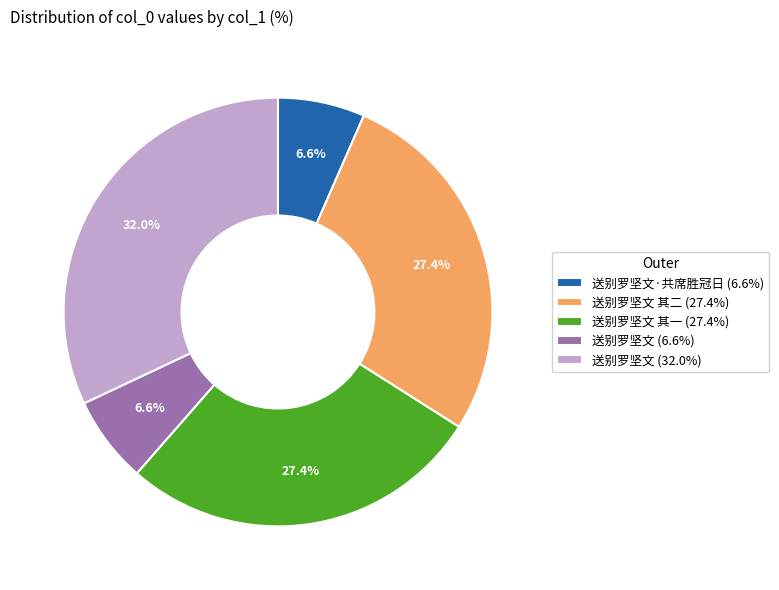

Does 送别罗坚文 其一 (27.4%) represent more than half of the total?

No